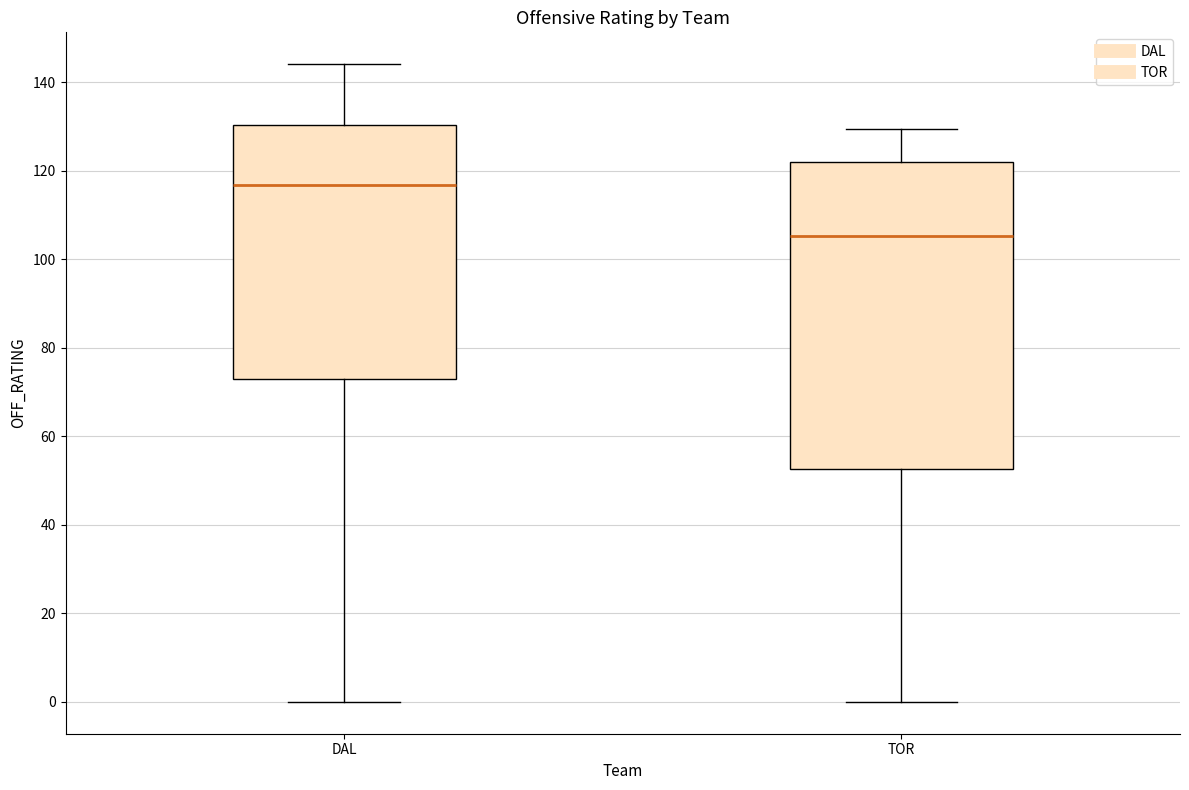

Which box is the tallest, from its lower edge to its upper edge?

TOR